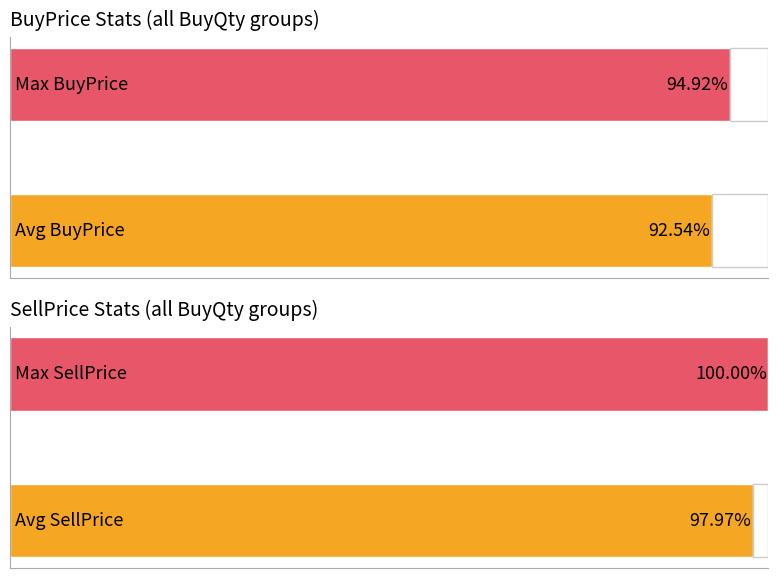

Are the bars grouped side by side (vs. stacked)?

Yes